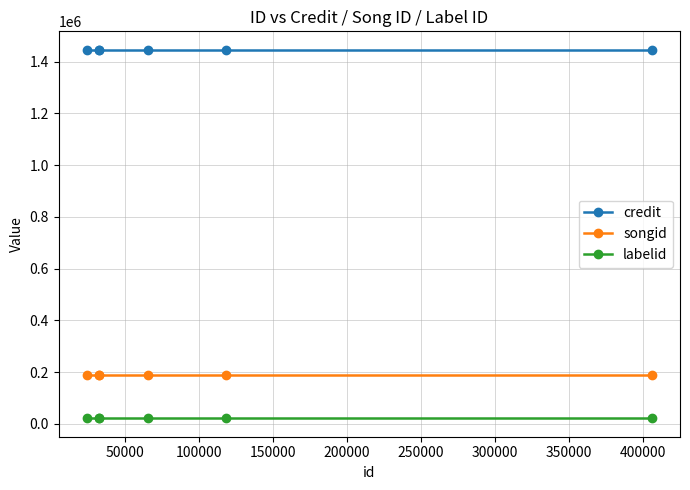

What is the average value of the songid series?

189240